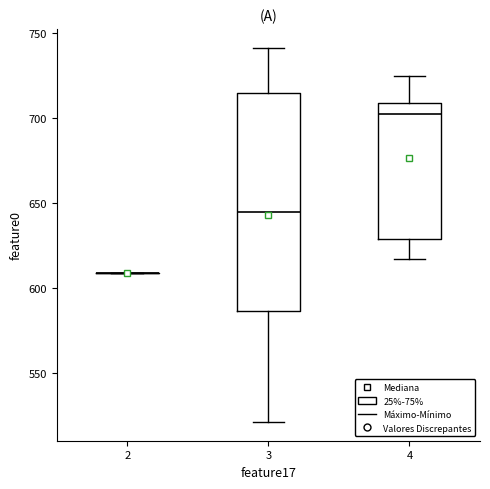

Reading left to right, read every box against the y-axis: the position of its median line, the range the box covers, and the ends of its whiskers. The values are not printed on the chart, so give them approximately, as read against the axis.

2: box collapsed to a line at 610, whiskers 610 to 610
3: median 645, box 585 to 715, whiskers 520 to 740
4: median 700, box 630 to 710, whiskers 615 to 725